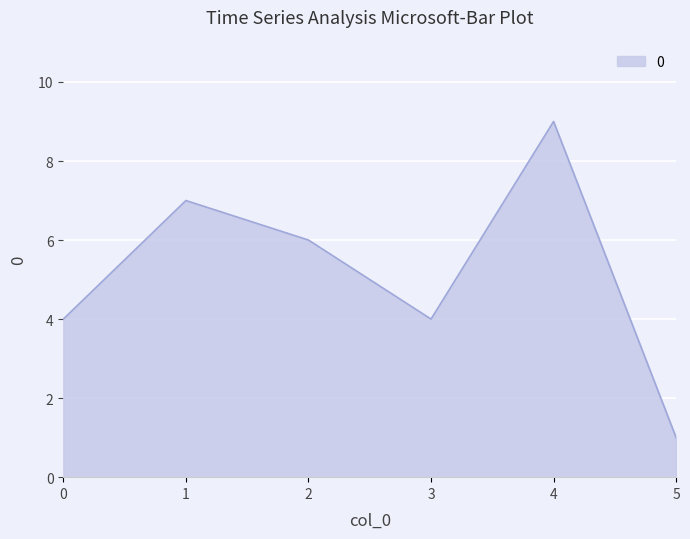

True or false: the data shows 6 at 3.

False